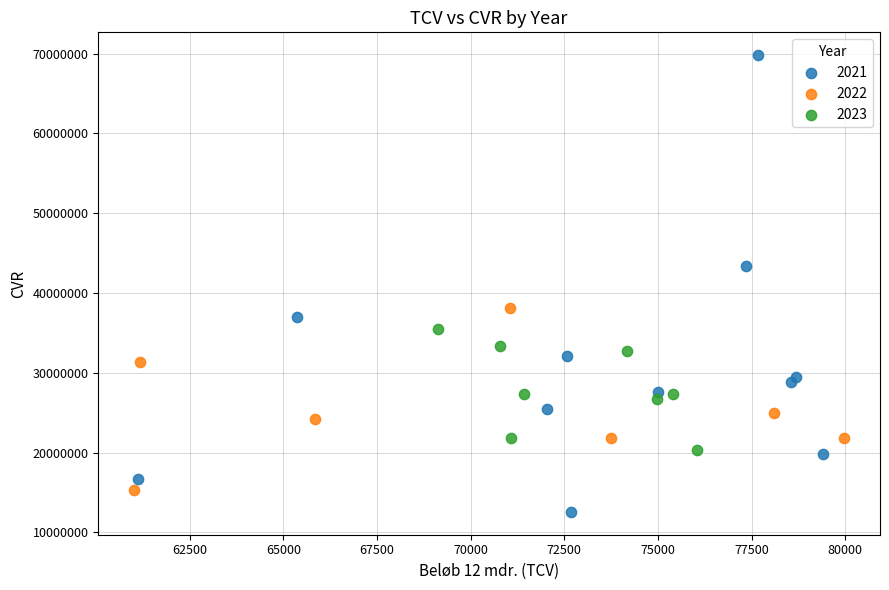

Which series reaches the minimum Y coordinate?

2021